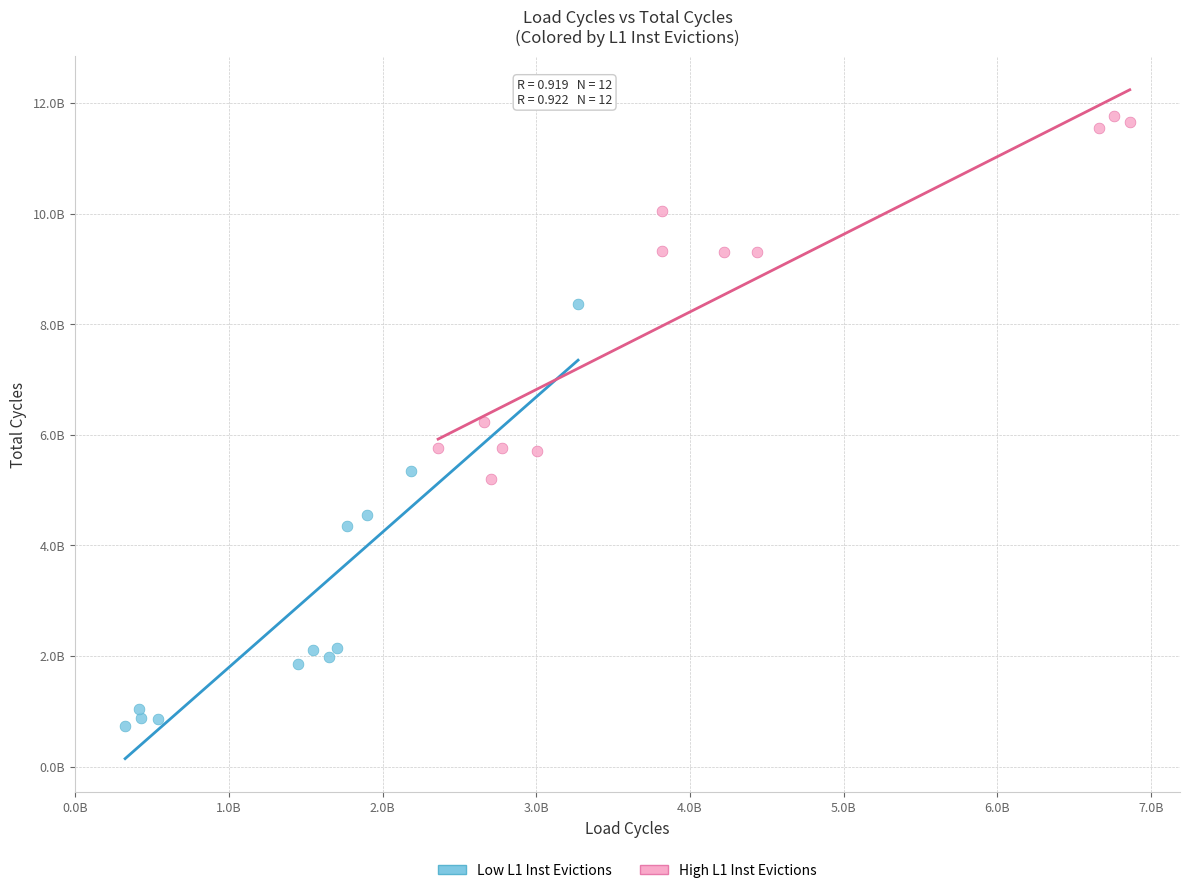

What are all the series names shown in the legend?

Low L1 Inst Evictions, High L1 Inst Evictions